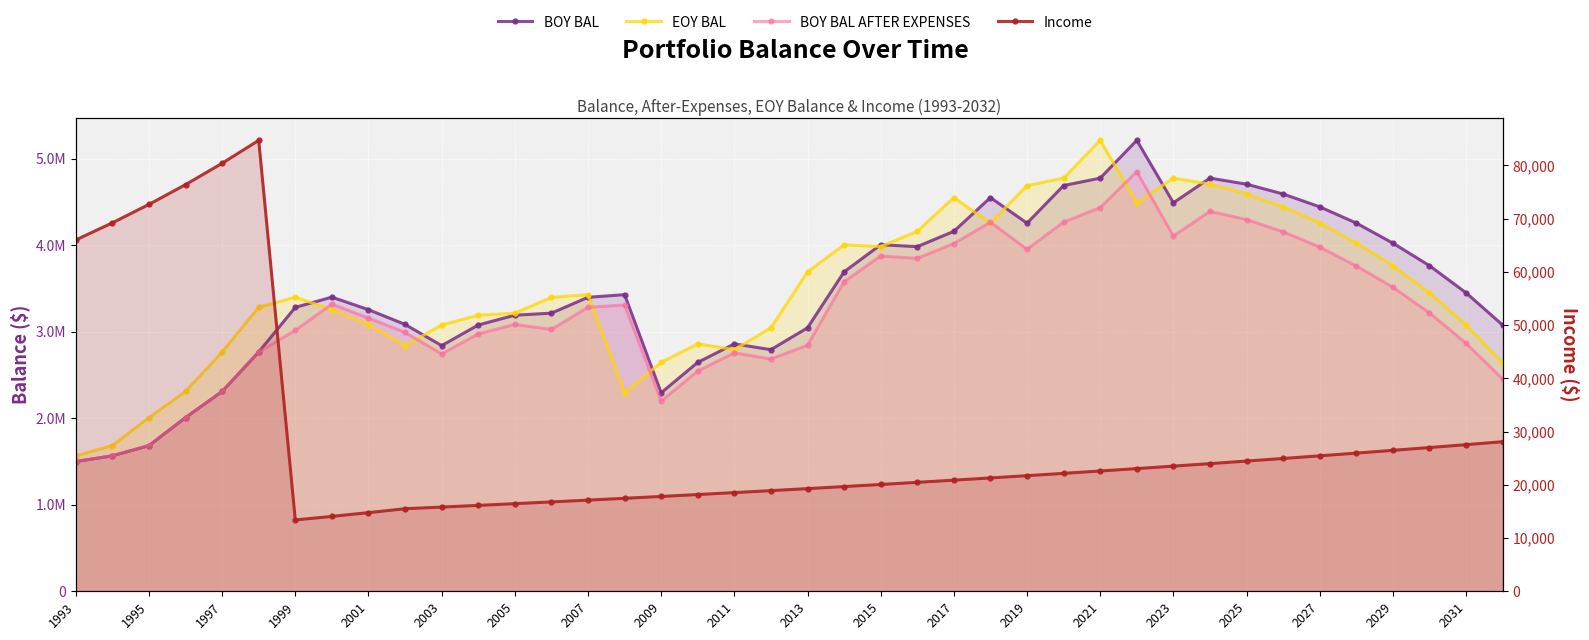

Where is Income nearest to the value 49060?

1993